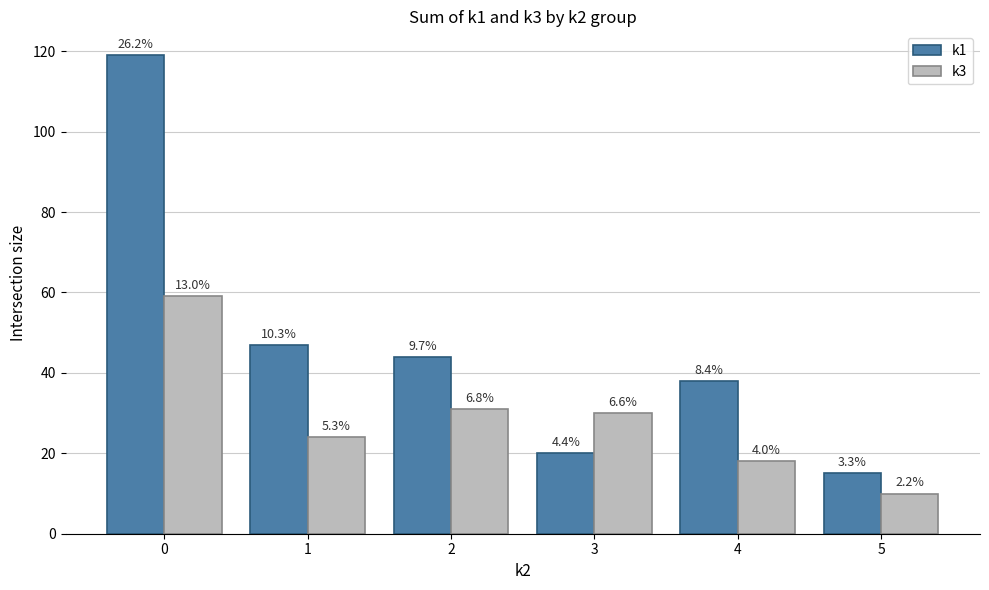

The k3 series shows 30 at 3. True or false?

True